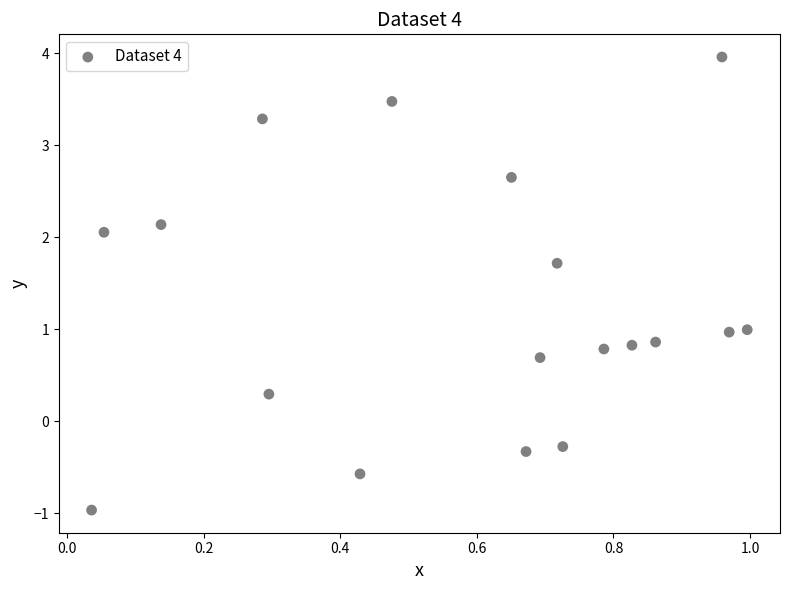

What is the range of X values (max minus min)?

1.0